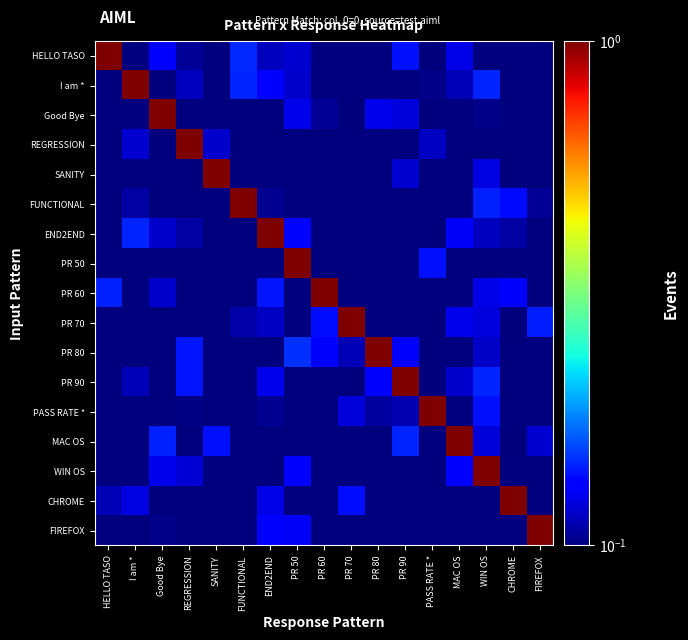

What is the total value across all series at PR 80?

2.0